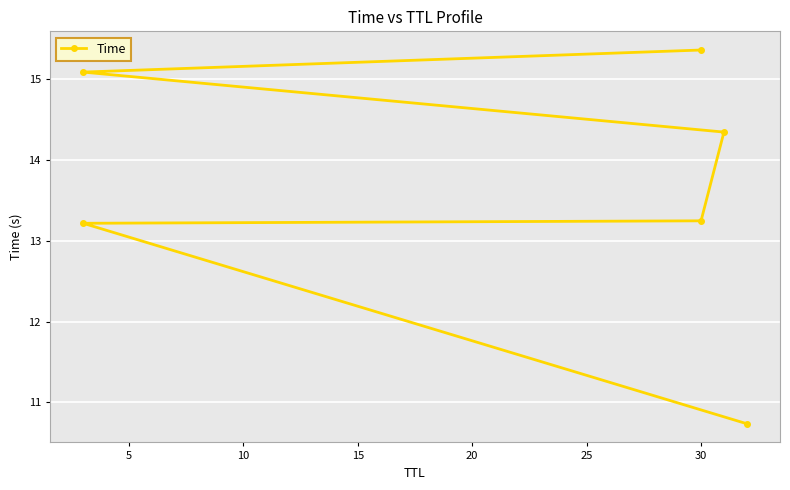

What is the change in value from 10 to 15?

+1.1